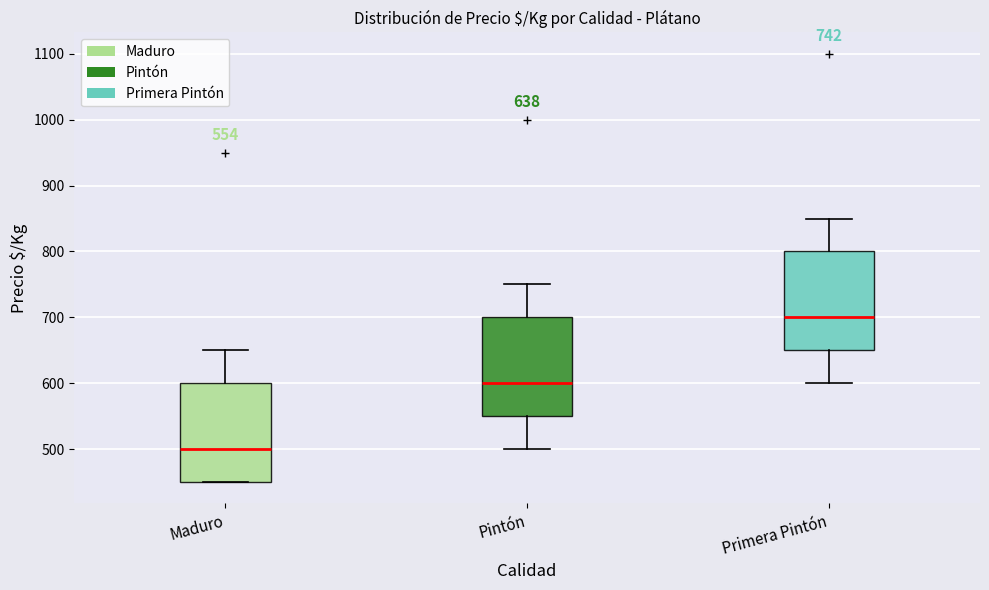

Which box's median line is the highest?

Primera Pintón